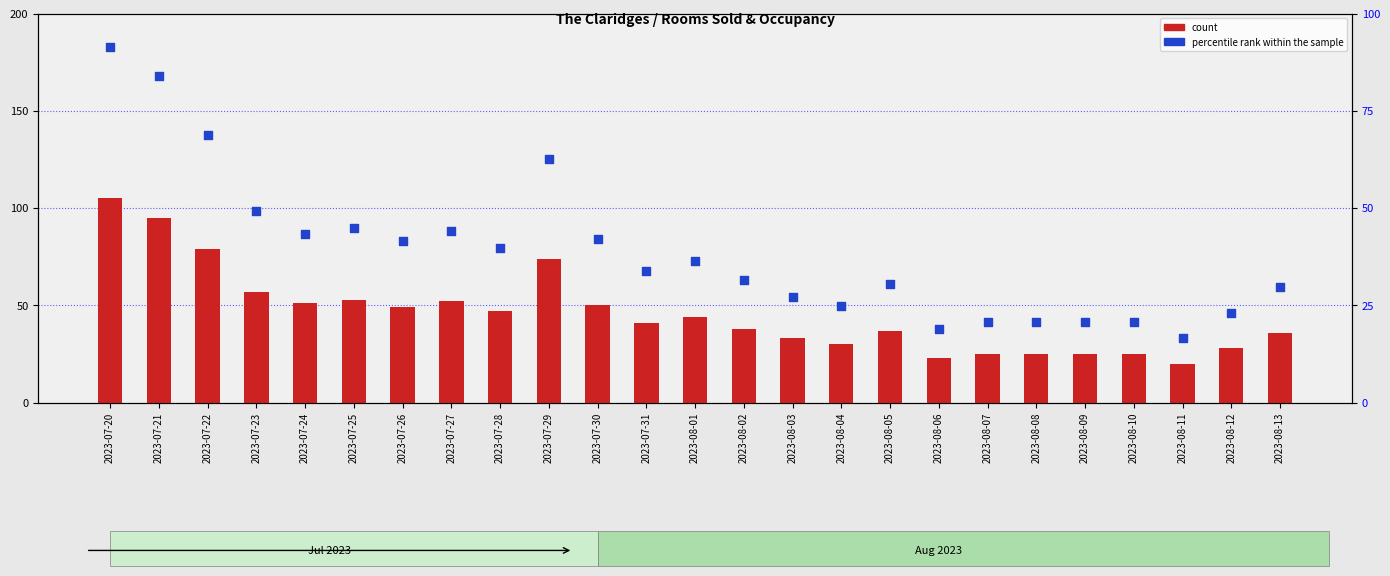

What is the total value across all series at 2023-07-22?

147.7